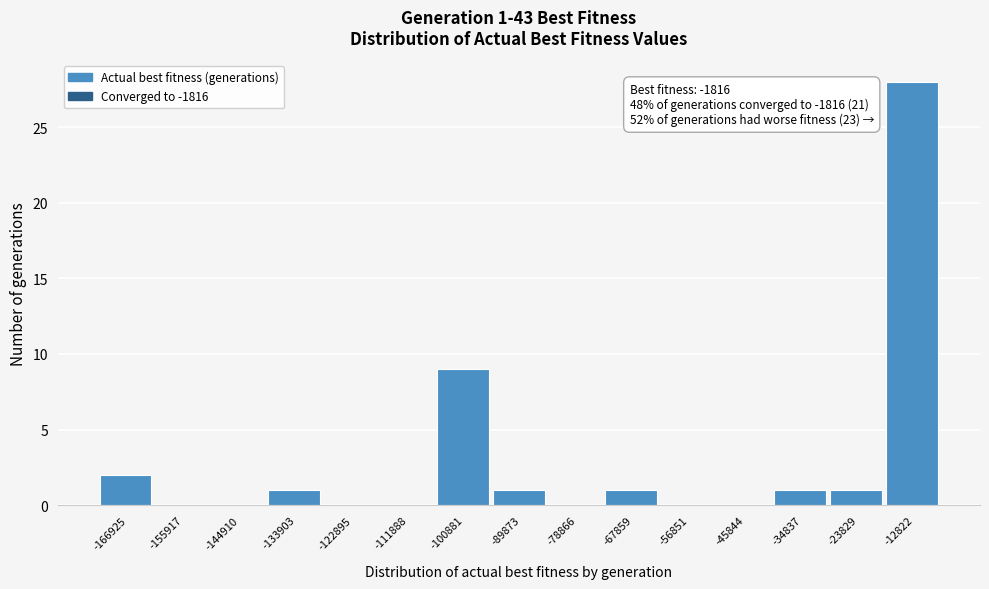

Reading right to left, what are all the values shown in this chart?

-12822=28	-23829=1	-34837=1	-45844=0	-56851=0	-67859=1	-78866=0	-89873=1	-100881=9	-111888=0	-122895=0	-133903=1	-144910=0	-155917=0	-166925=2